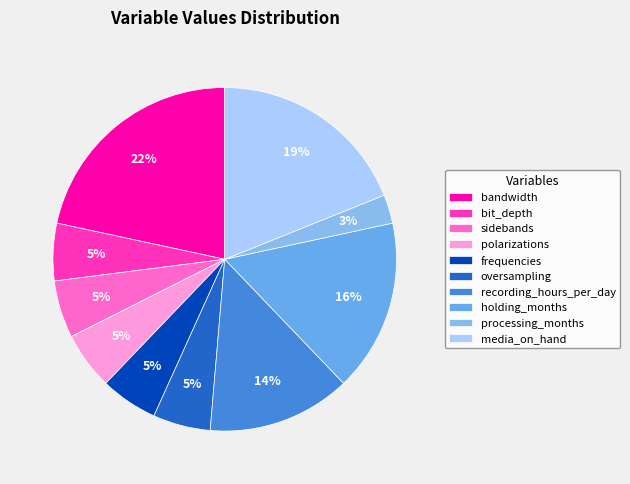

Count the number of slices in the pie.

10